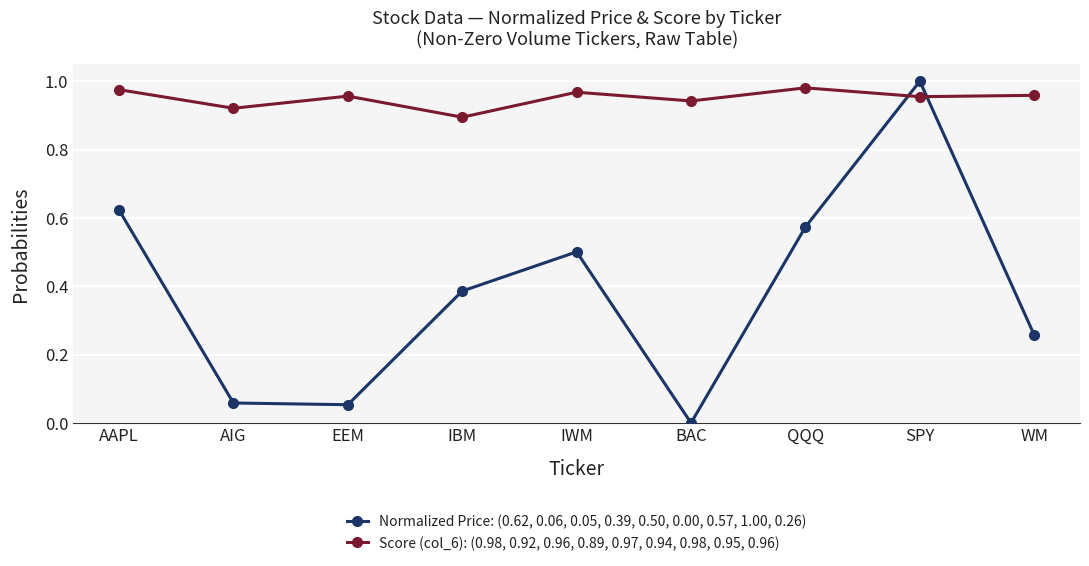

Which series has the largest total across all categories?

Score (col_6): (0.98, 0.92, 0.96, 0.89, 0.97, 0.94, 0.98, 0.95, 0.96)